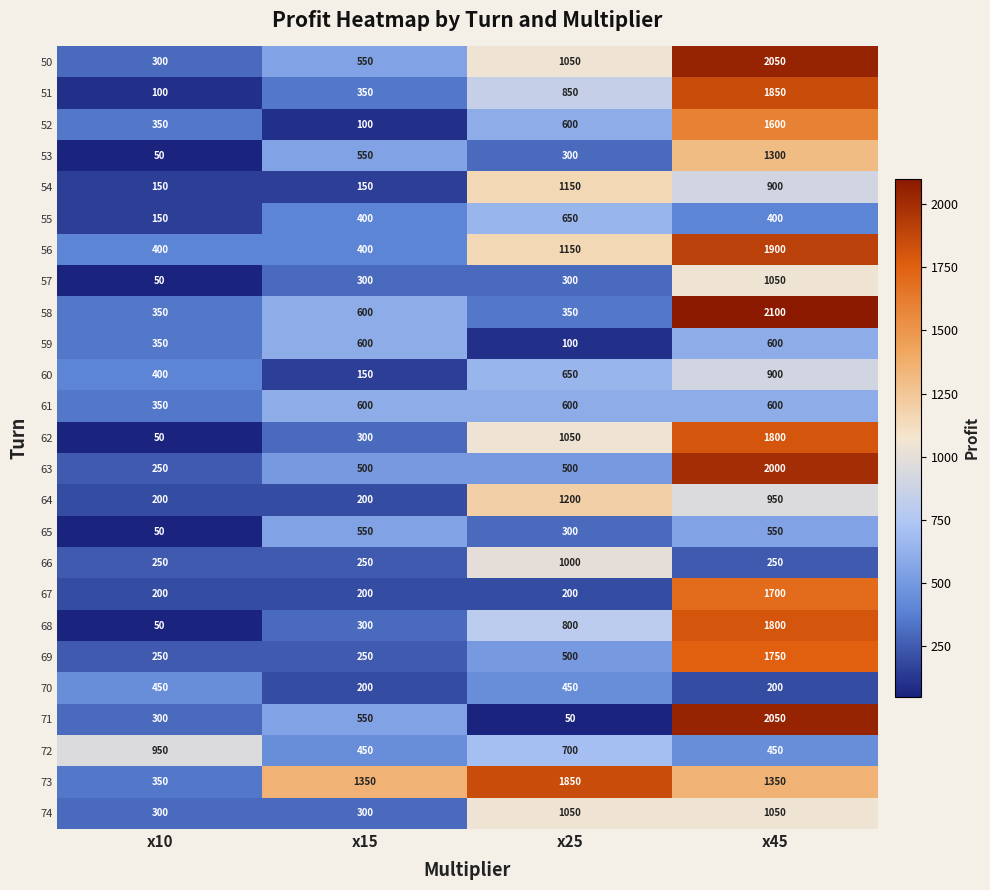

What is the sum of all 64 values?

2550